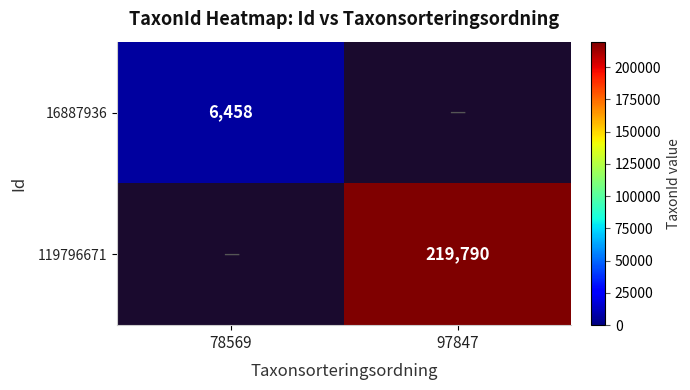

Is it true that 119796671 equals 297509 at 97847?

False